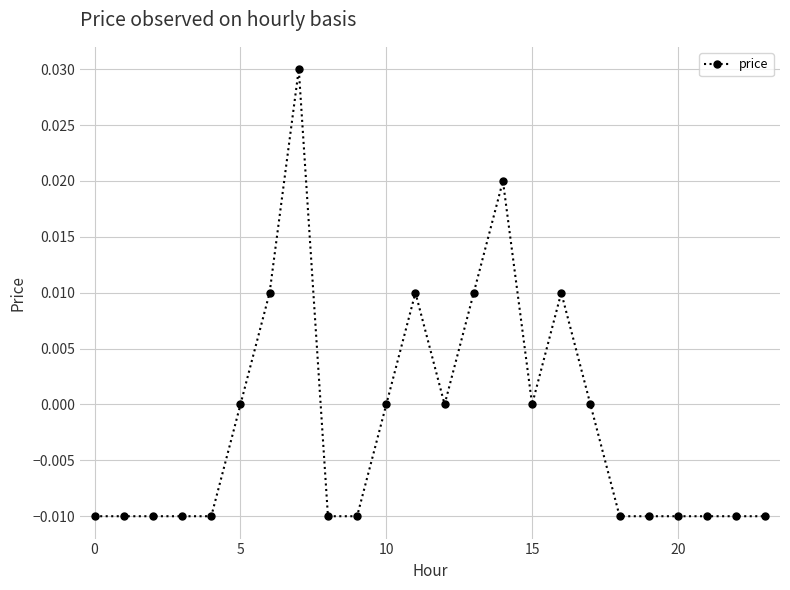

True or false: the data has more than 0 interior local peaks.

True